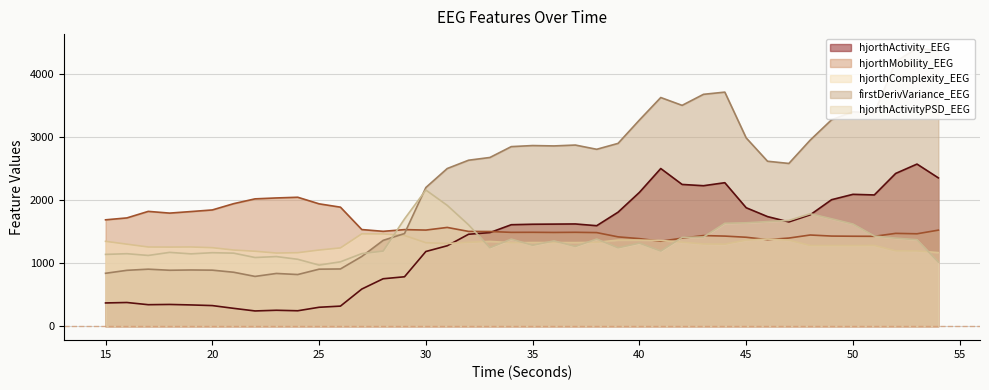

What is the difference between the second highest and second lowest values in the hjorthComplexity_EEG series?

297.4